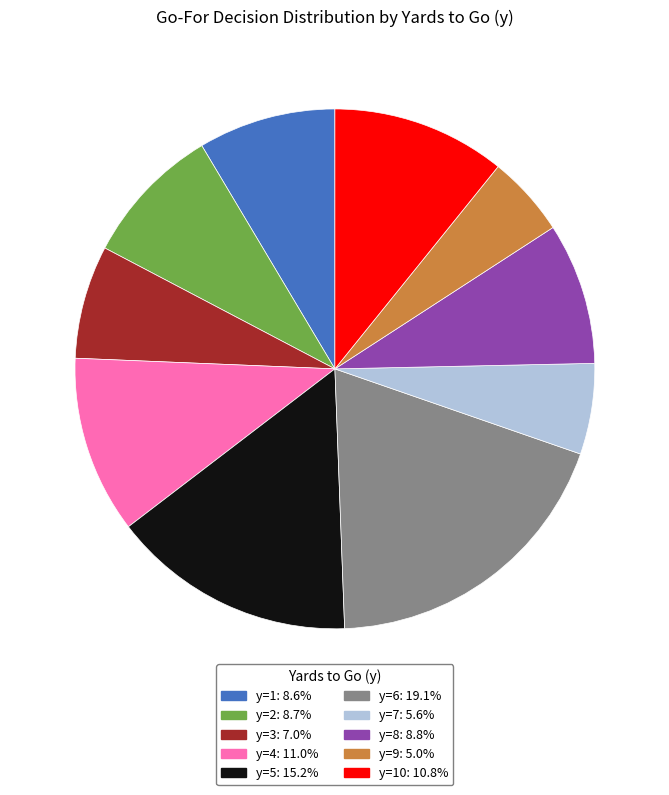

Is there a majority slice in this chart?

No